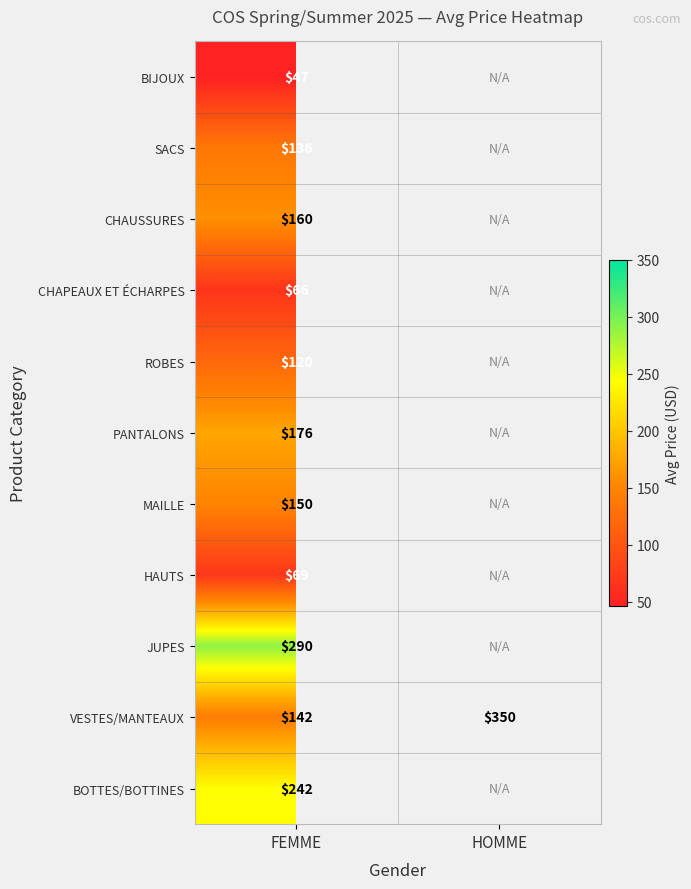

At which label does VESTES/MANTEAUX reach its peak?

HOMME